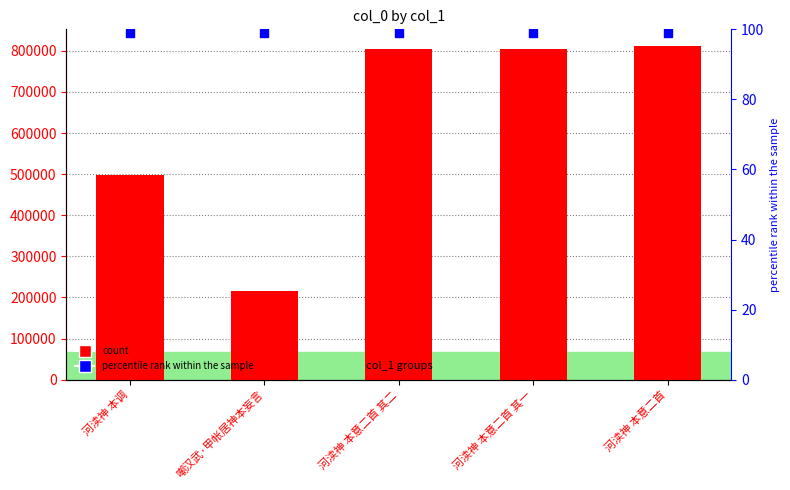

What is the total value across all series at 河渎神 本意二首 其一?

805379